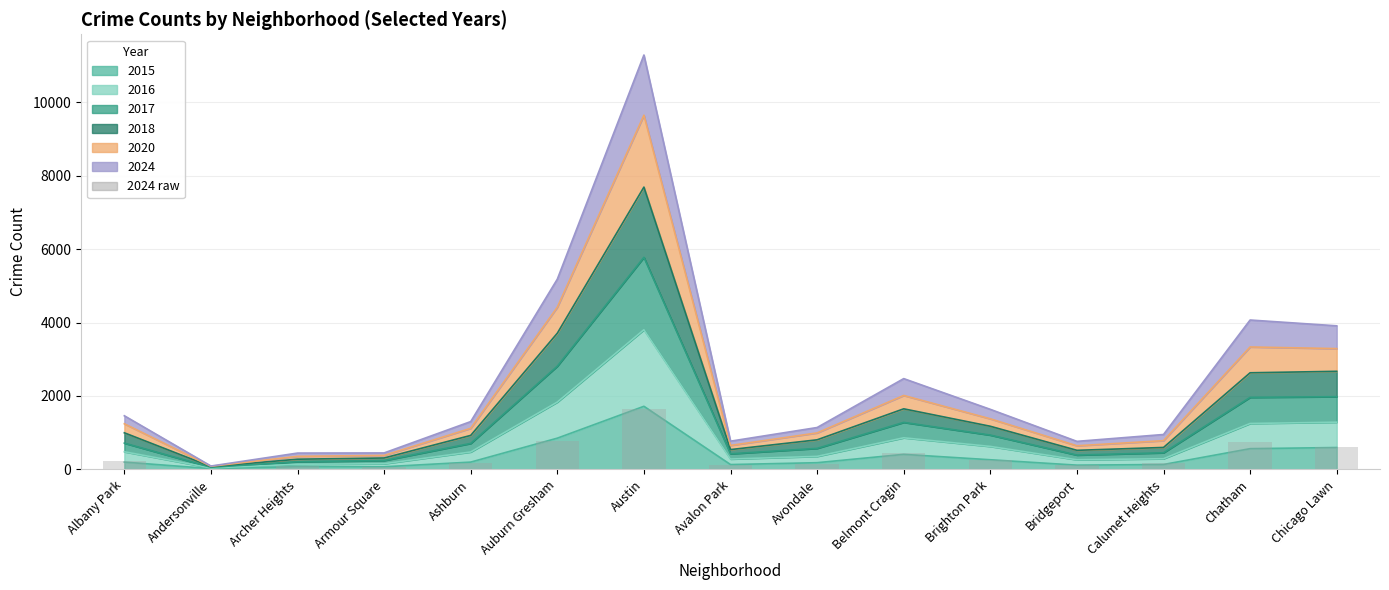

How many data points are above 184?

7